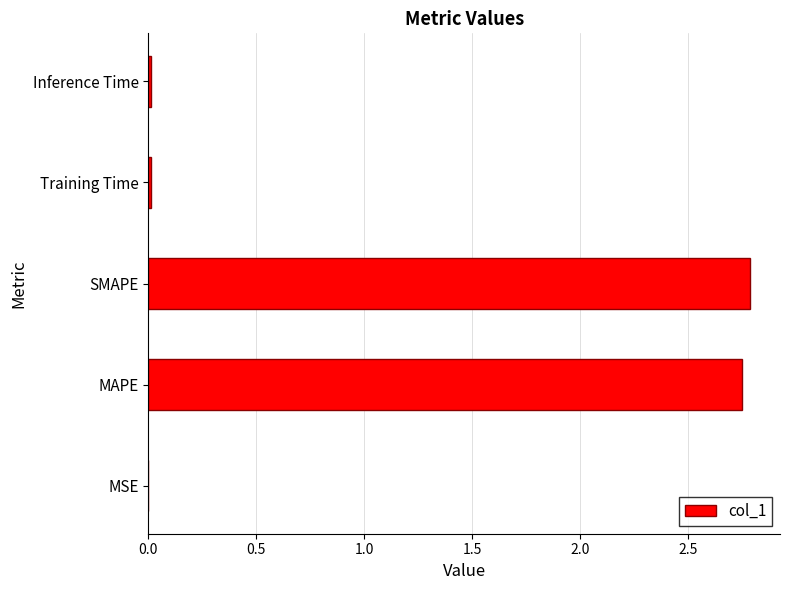

Are the bars grouped side by side (vs. stacked)?

No